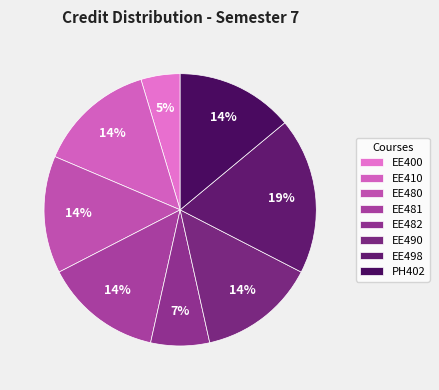

Count the number of slices in the pie.

8